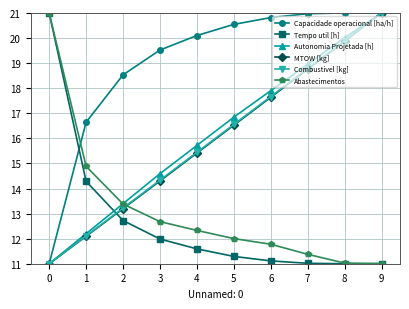

What are all the series names shown in the legend?

Capacidade operacional [ha/h], Tempo util [h], Autonomia Projetada [h], MTOW [kg], Combustivel [kg], Abastecimentos